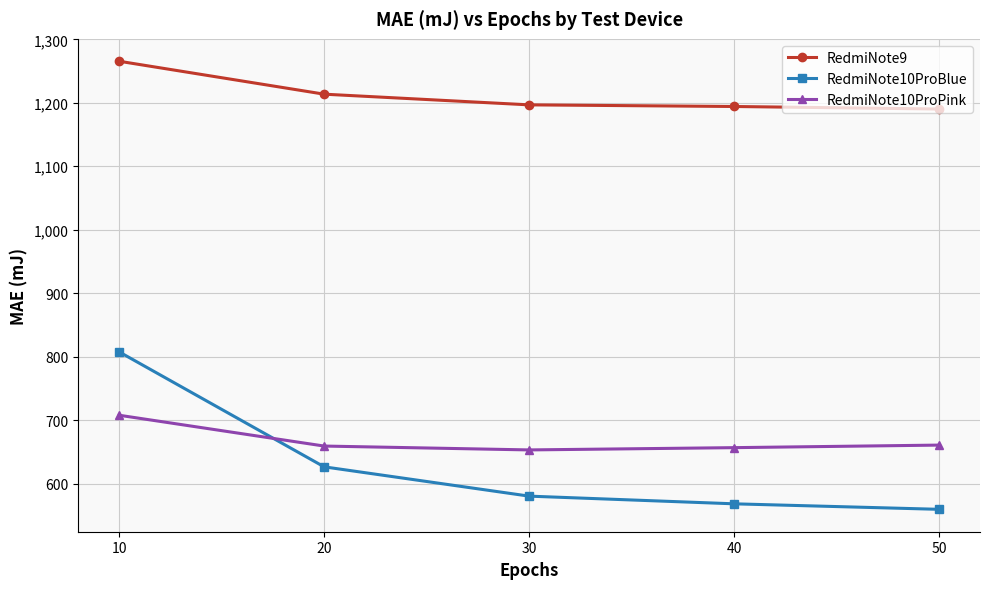

Which series has the largest total across all categories?

RedmiNote9